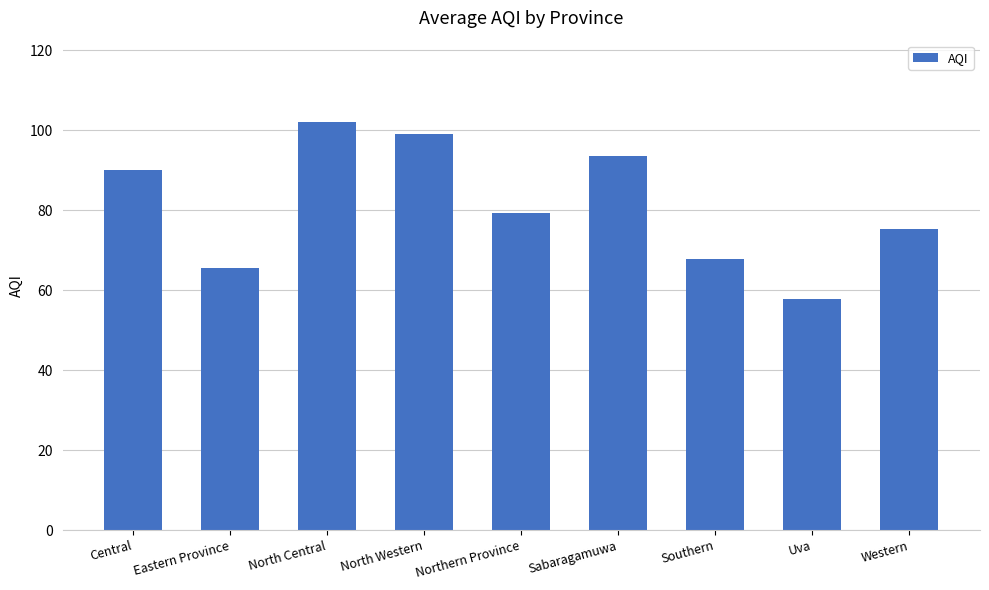

Read the value at Western.

75.3